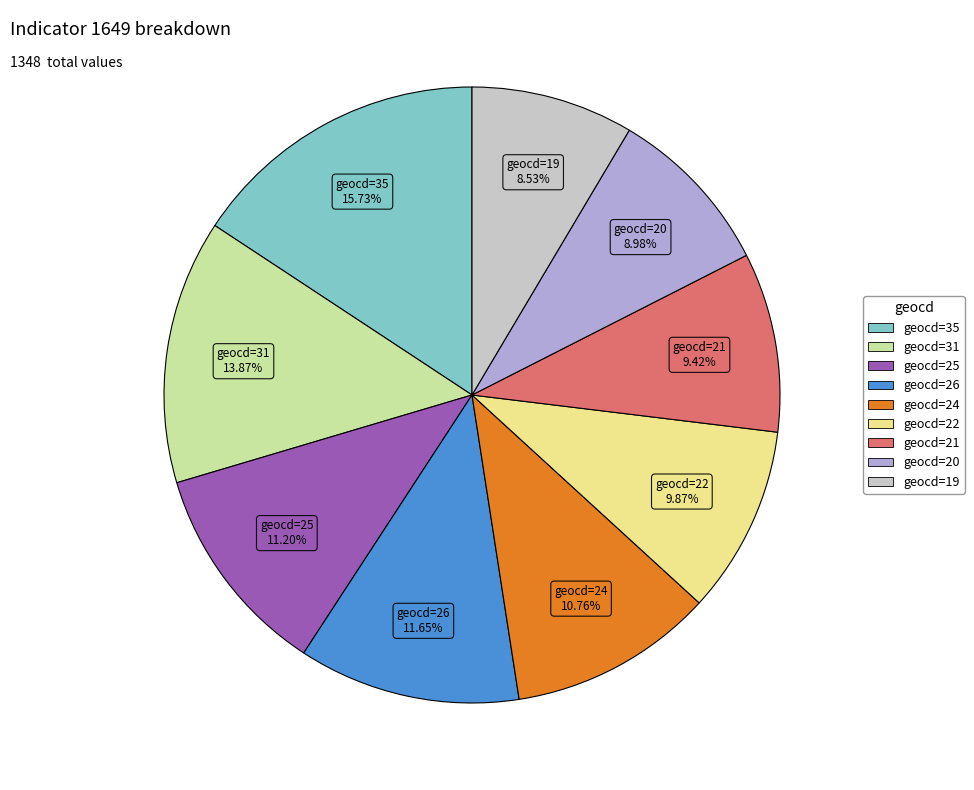

Is there a majority slice in this chart?

No